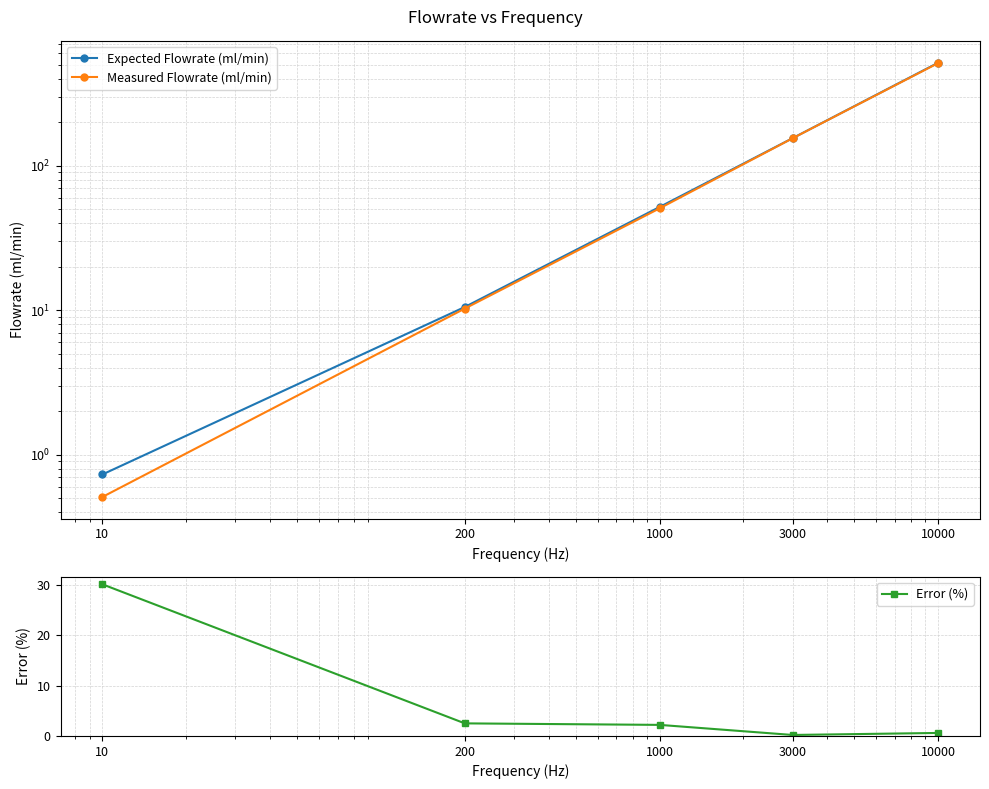

True or false: Measured Flowrate (ml/min) has a value of 10.3 at 200.

True